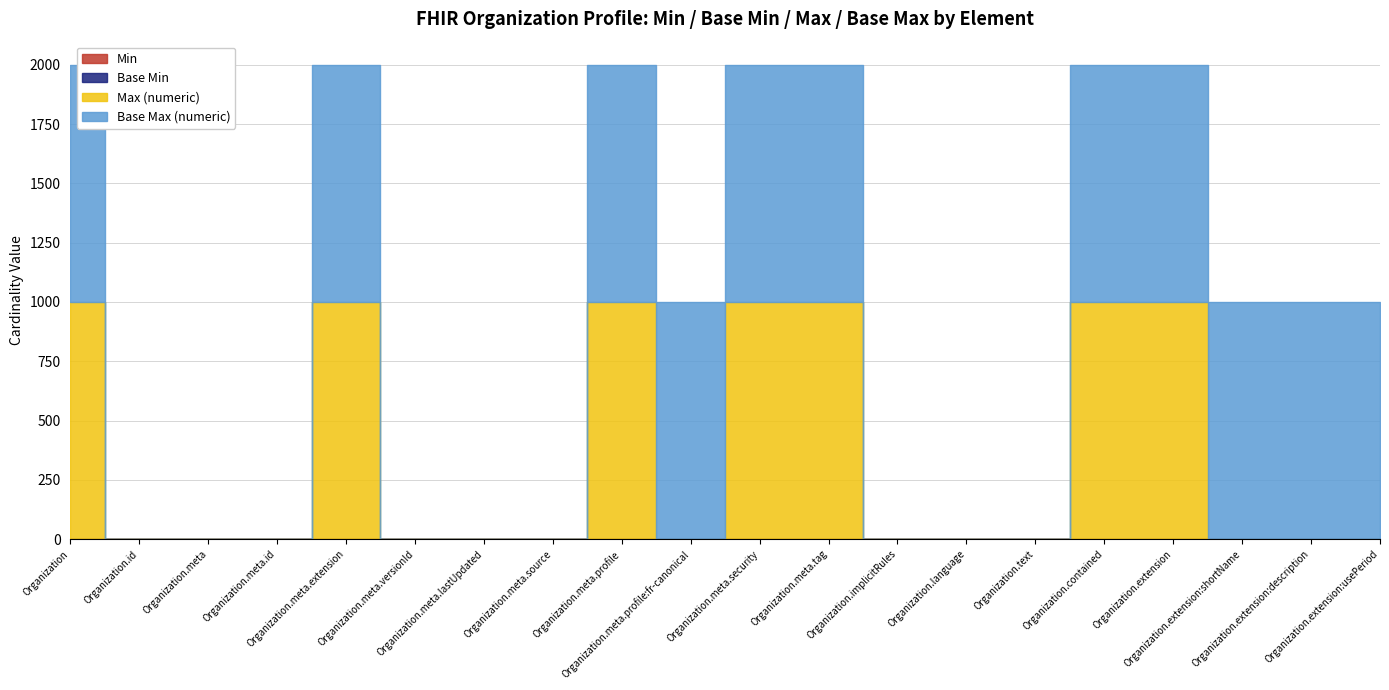

What is the value of the Base Max (numeric) point at the 8th from the left?

1